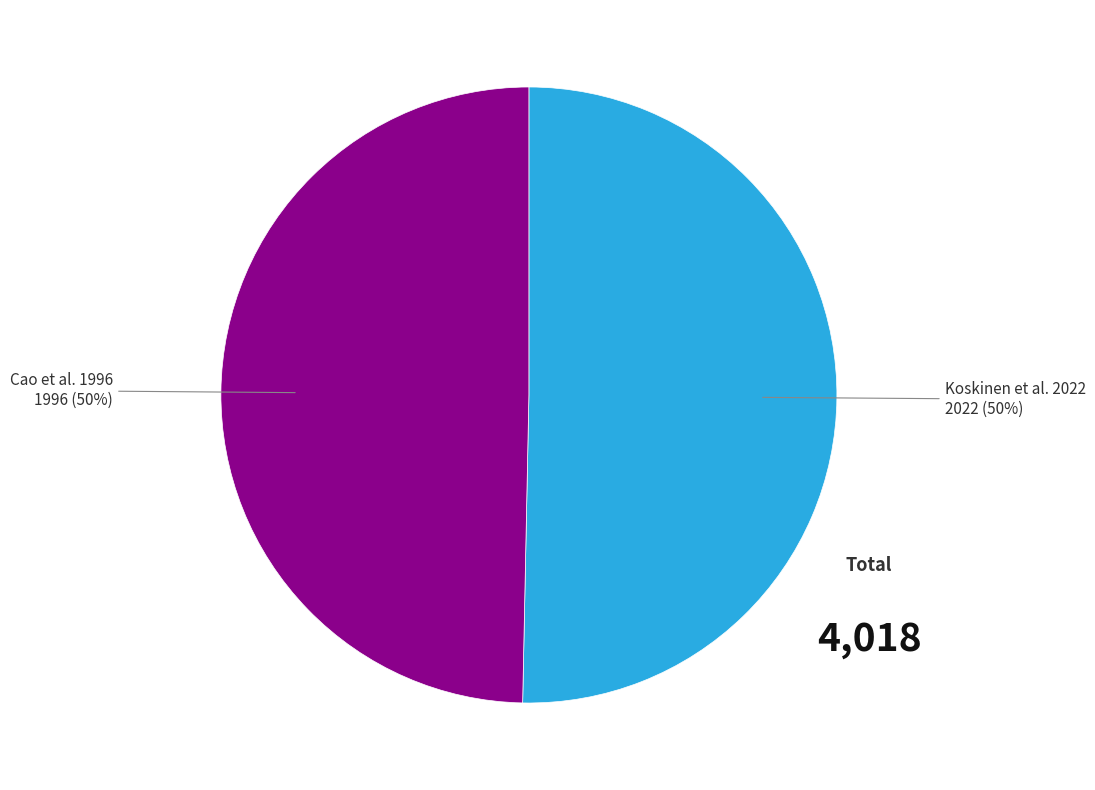

To the nearest percent, what is the average slice percentage?

50%